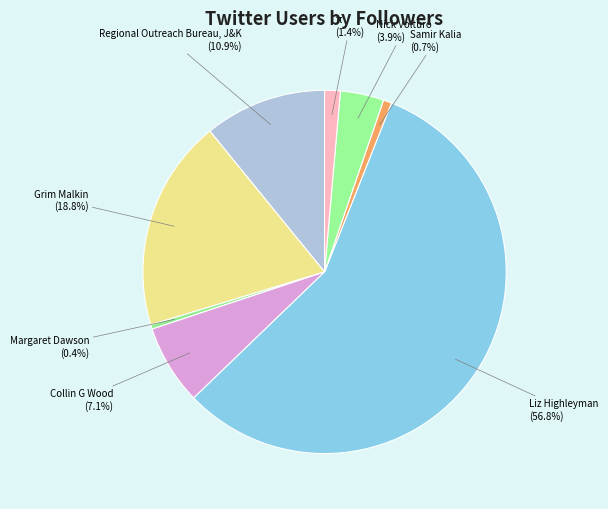

Rank the categories by value from highest to lowest.

Liz Highleyman, Grim Malkin, Regional Outreach Bureau, J&K, Collin G Wood, Nick Volturo, π, Samir Kalia, Margaret Dawson